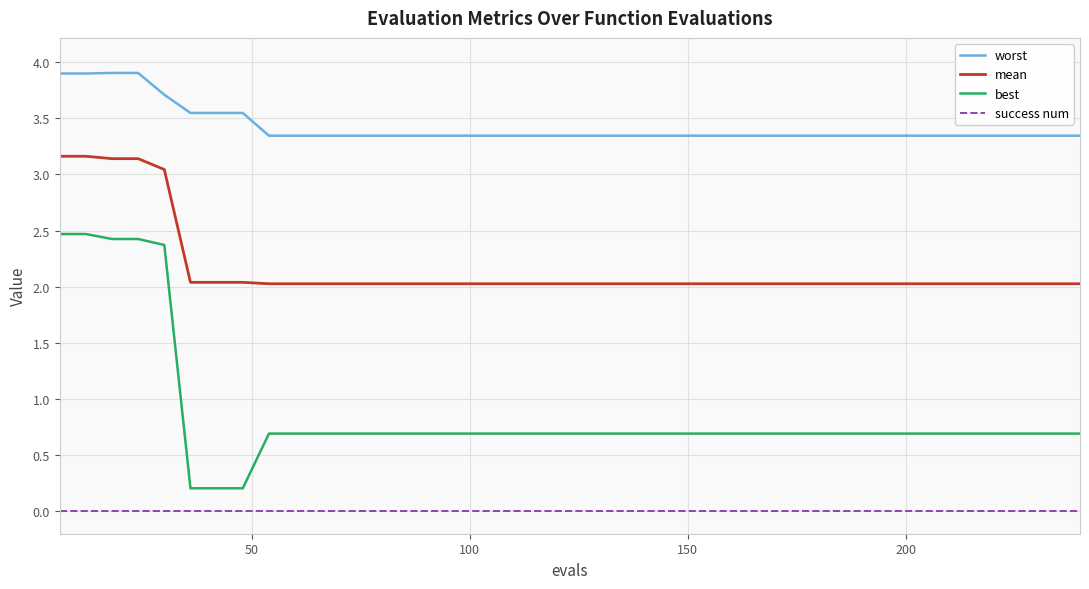

What is the difference between the maximum and minimum values in the worst series?

0.6